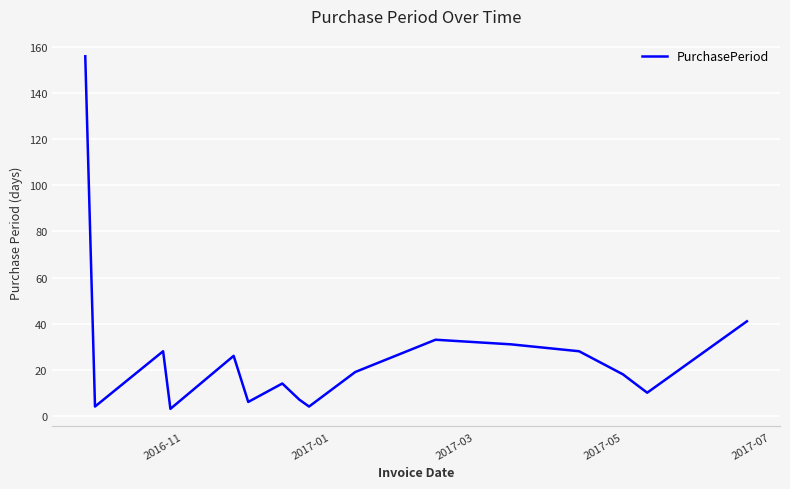

What is the difference between the maximum and second lowest values?

152